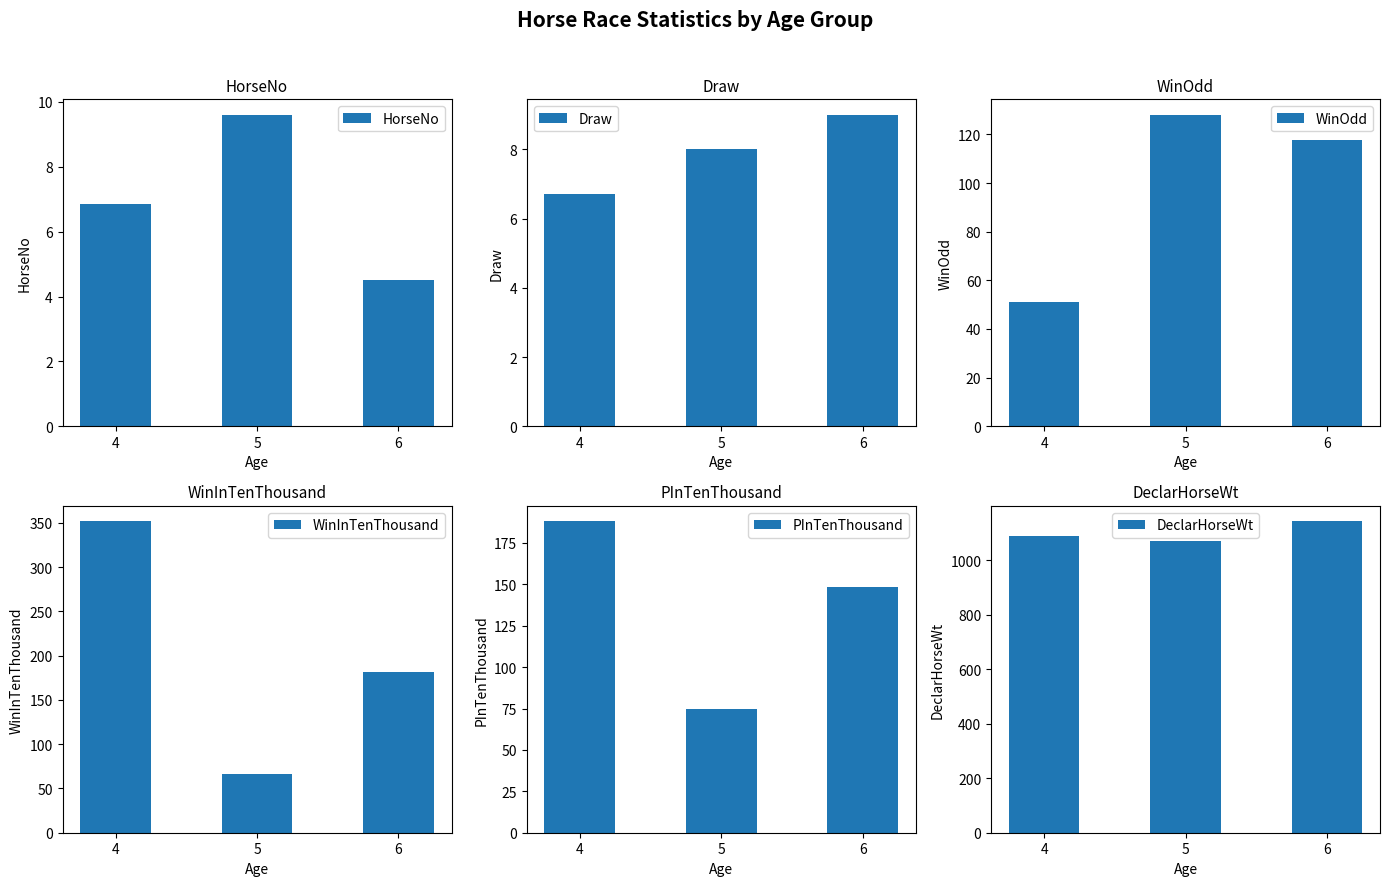

How many bars are there in total?

18